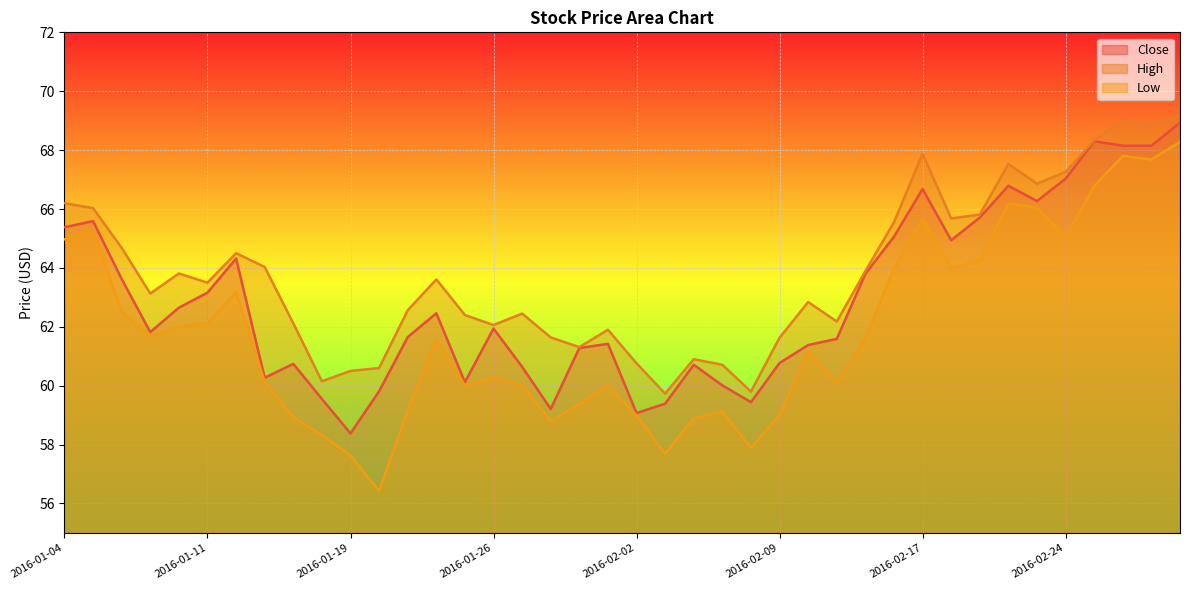

Reading left to right, extract all data points from this chart.

Close: 2016-01-04=65.4	2016-01-05=65.6	2016-01-06=63.6	2016-01-07=61.8	2016-01-08=62.7	2016-01-11=63.2	2016-01-12=64.3	2016-01-13=60.3	2016-01-14=60.7	2016-01-15=59.5	2016-01-19=58.4	2016-01-20=59.8	2016-01-21=61.7	2016-01-22=62.5	2016-01-25=60.1	2016-01-26=61.9	2016-01-27=60.6	2016-01-28=59.2	2016-01-29=61.3	2016-02-01=61.4	2016-02-02=59.1	2016-02-03=59.4	2016-02-04=60.7	2016-02-05=60.0	2016-02-08=59.4	2016-02-09=60.8	2016-02-10=61.4	2016-02-11=61.6	2016-02-12=63.8	2016-02-16=65.1	2016-02-17=66.7	2016-02-18=64.9	2016-02-19=65.7	2016-02-22=66.8	2016-02-23=66.3	2016-02-24=67.0	2016-02-25=68.3	2016-02-26=68.2	2016-02-29=68.2	2016-03-01=68.9
High: 2016-01-04=66.2	2016-01-05=66.0	2016-01-06=64.7	2016-01-07=63.1	2016-01-08=63.8	2016-01-11=63.5	2016-01-12=64.5	2016-01-13=64.0	2016-01-14=62.1	2016-01-15=60.2	2016-01-19=60.5	2016-01-20=60.6	2016-01-21=62.6	2016-01-22=63.6	2016-01-25=62.4	2016-01-26=62.1	2016-01-27=62.5	2016-01-28=61.6	2016-01-29=61.3	2016-02-01=61.9	2016-02-02=60.8	2016-02-03=59.7	2016-02-04=60.9	2016-02-05=60.7	2016-02-08=59.8	2016-02-09=61.6	2016-02-10=62.8	2016-02-11=62.2	2016-02-12=63.9	2016-02-16=65.6	2016-02-17=67.9	2016-02-18=65.7	2016-02-19=65.8	2016-02-22=67.5	2016-02-23=66.9	2016-02-24=67.3	2016-02-25=68.3	2016-02-26=69.0	2016-02-29=68.8	2016-03-01=69.2
Low: 2016-01-04=65.0	2016-01-05=65.2	2016-01-06=62.5	2016-01-07=61.7	2016-01-08=62.0	2016-01-11=62.1	2016-01-12=63.2	2016-01-13=60.1	2016-01-14=58.9	2016-01-15=58.3	2016-01-19=57.6	2016-01-20=56.4	2016-01-21=59.2	2016-01-22=61.6	2016-01-25=60.0	2016-01-26=60.3	2016-01-27=60.0	2016-01-28=58.8	2016-01-29=59.4	2016-02-01=60.0	2016-02-02=59.0	2016-02-03=57.7	2016-02-04=58.9	2016-02-05=59.1	2016-02-08=57.9	2016-02-09=59.0	2016-02-10=61.2	2016-02-11=60.1	2016-02-12=61.6	2016-02-16=64.0	2016-02-17=65.7	2016-02-18=64.0	2016-02-19=64.2	2016-02-22=66.2	2016-02-23=66.1	2016-02-24=65.0	2016-02-25=66.8	2016-02-26=67.8	2016-02-29=67.7	2016-03-01=68.3